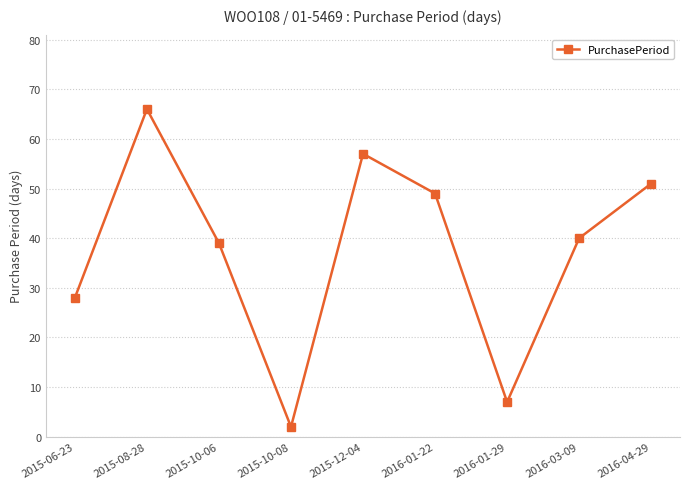

How many data points are less than 40?

4